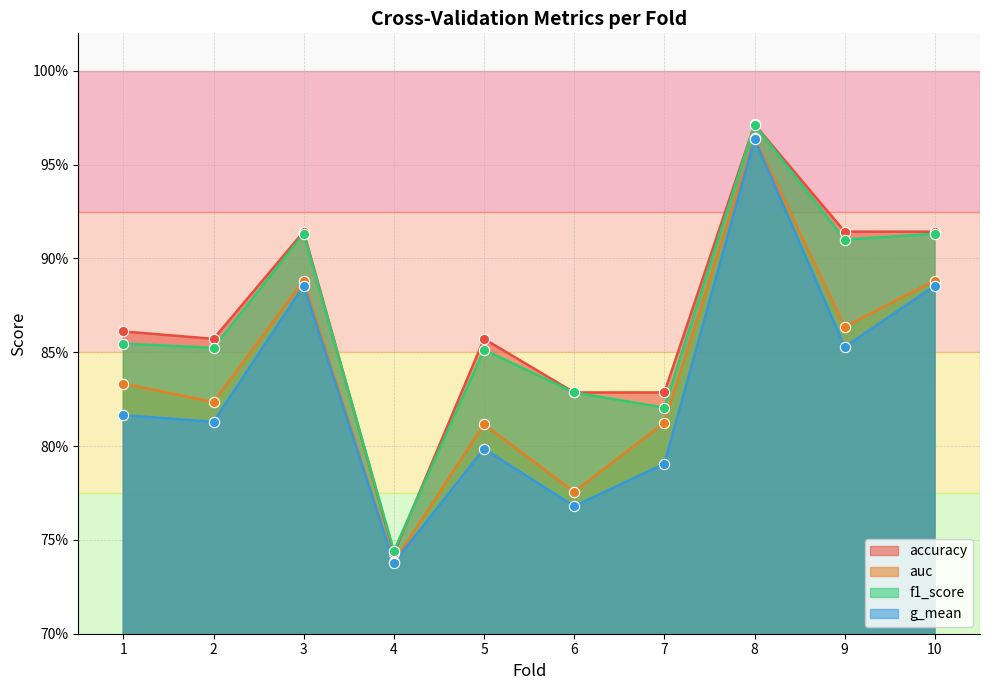

What are all the series names shown in the legend?

accuracy, auc, f1_score, g_mean